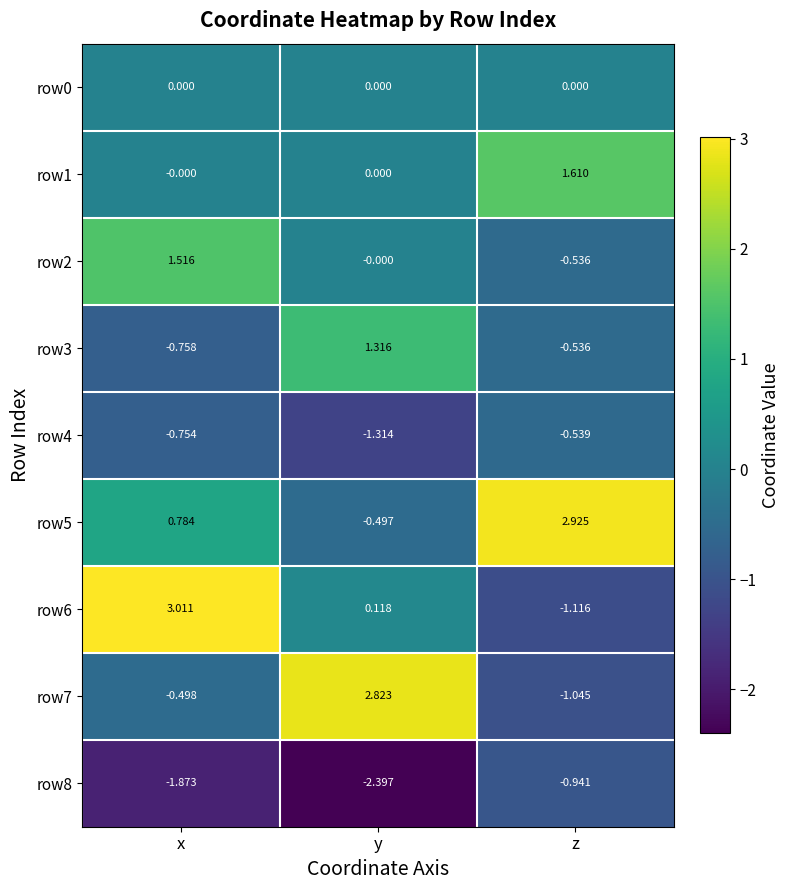

At which category is the sum across all series the highest?

x